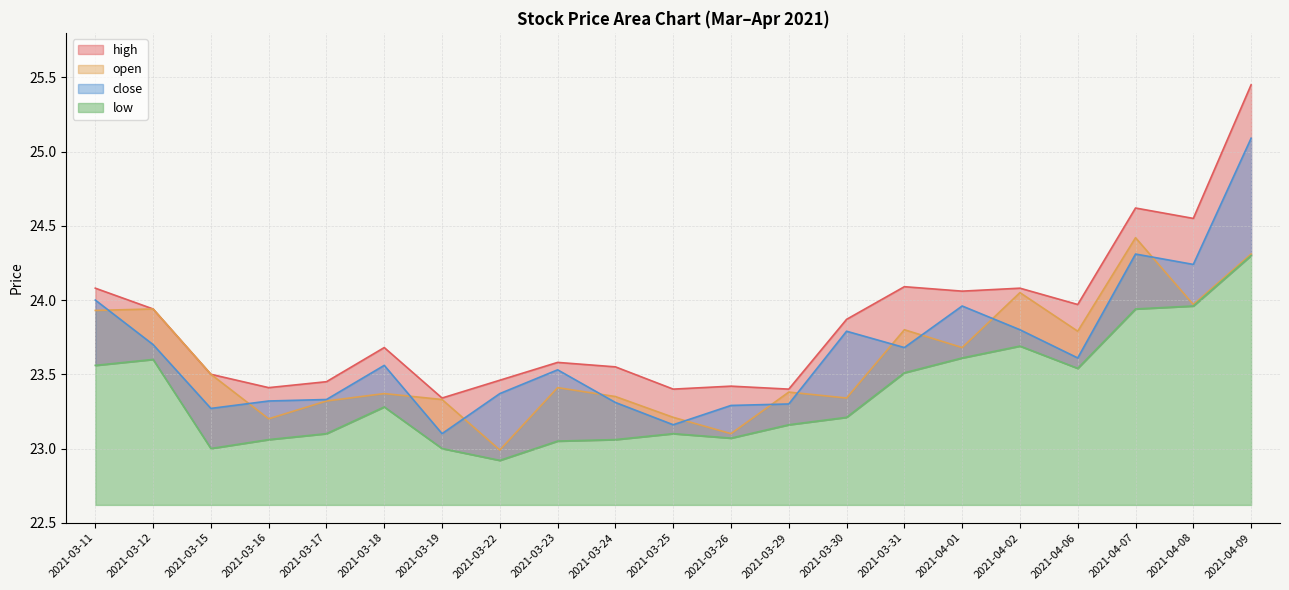

What is the label of the 18th point from the left?

2021-04-06